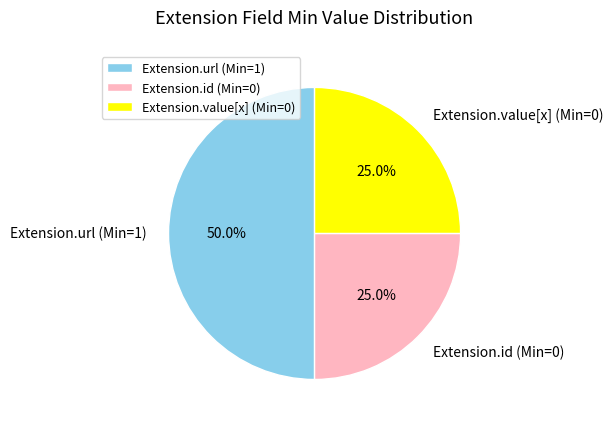

Approximately how many times larger is the value at Extension.url (Min=1) compared to Extension.id (Min=0)?

2.0